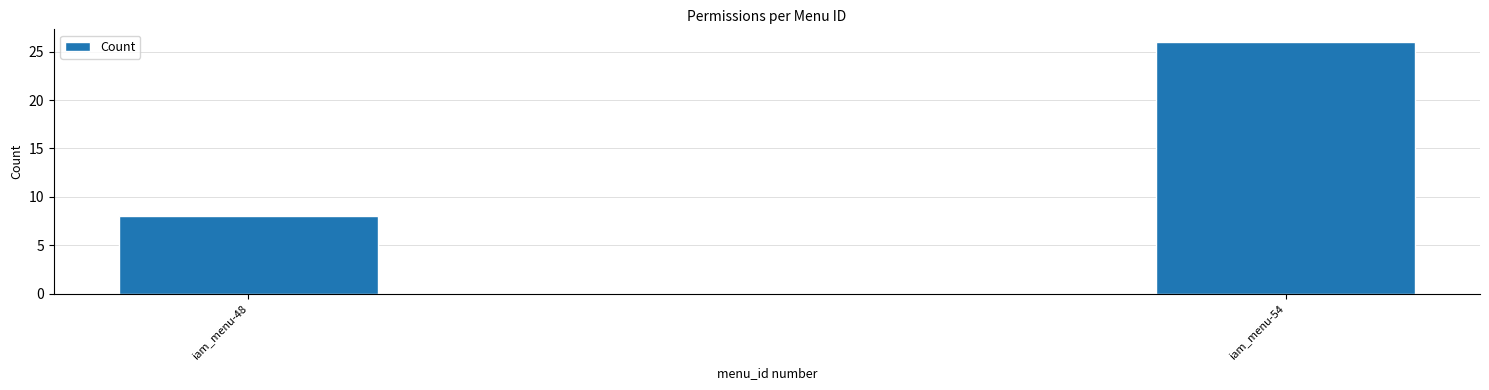

Reading left to right, what are all the values shown in this chart?

8	26